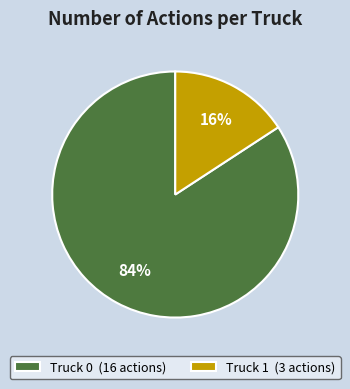

Is the sum of Truck 1 (3 actions) and Truck 0 (16 actions) greater than half?

Yes